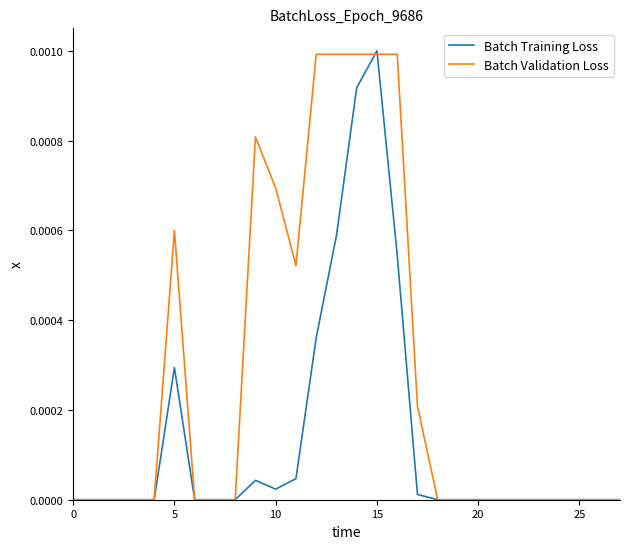

List the series in order of their overall mean, lowest first.

Batch Training Loss, Batch Validation Loss